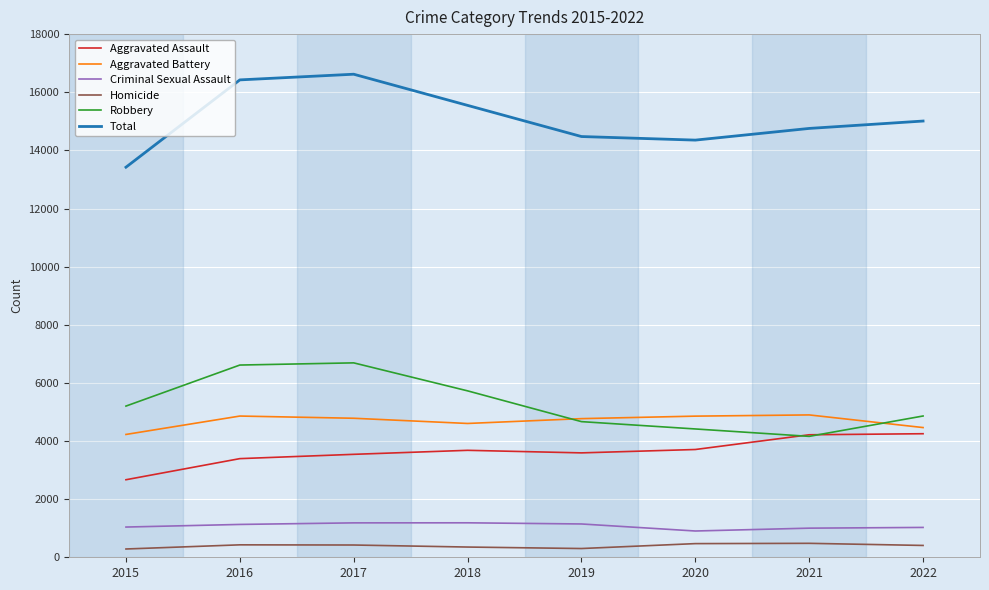

Is it true that Criminal Sexual Assault equals 1002 at 2021?

True